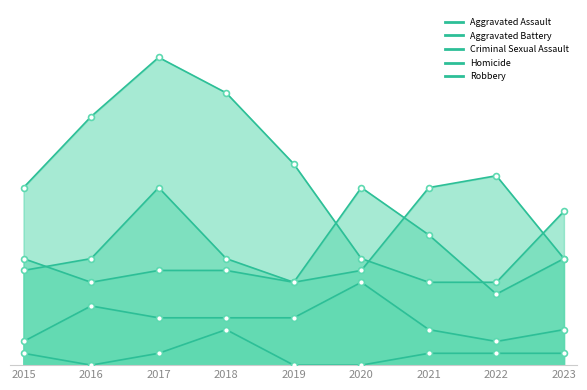

At how many categories does at least one series exceed 11?

9